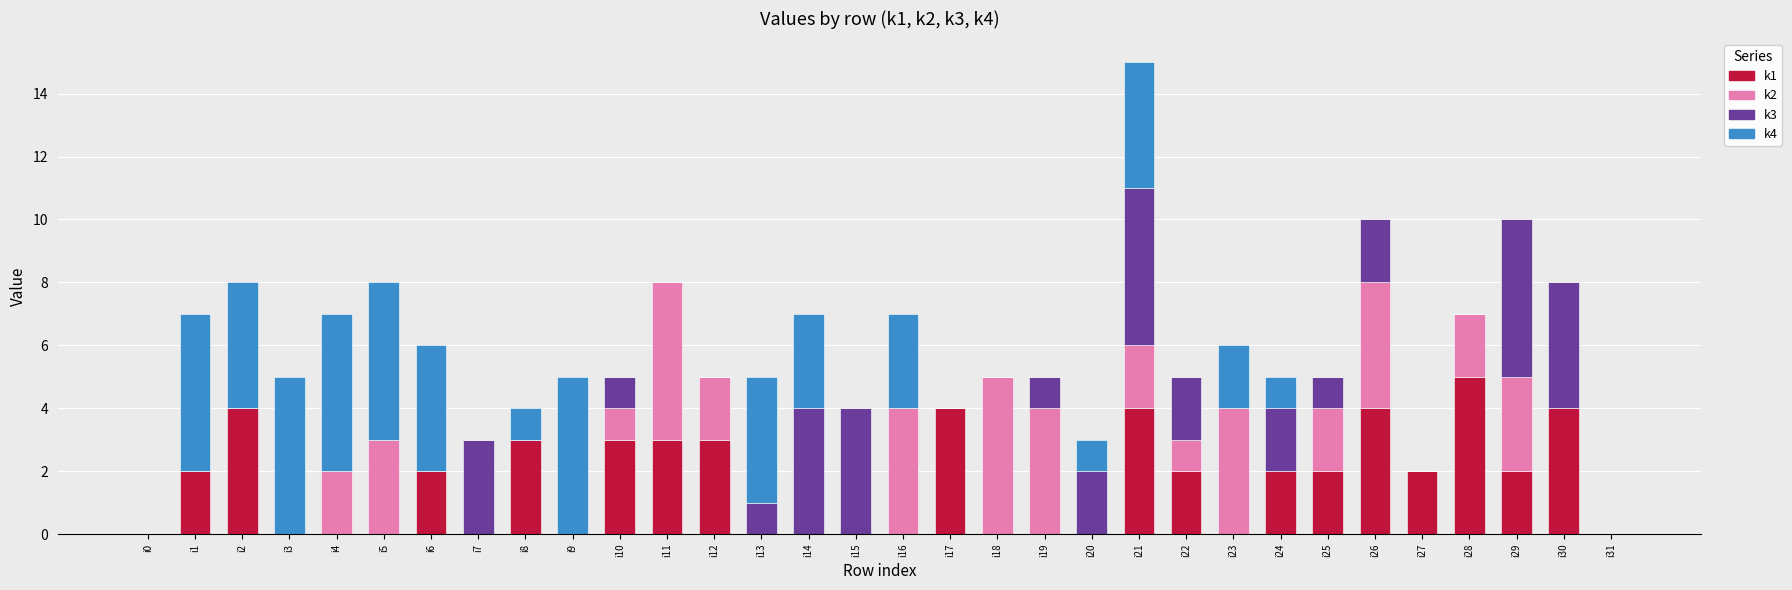

At which category is the sum across all series the highest?

i21